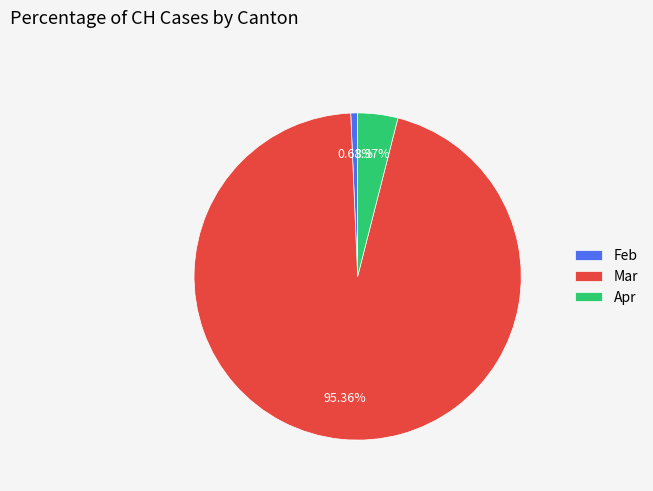

Does any single category account for the majority?

Yes